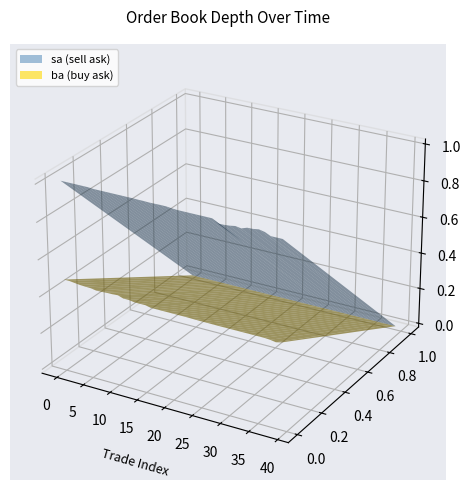

Reading left to right, what are all the values shown in this chart?

sa: 1005600	1005600	1005600	1005600	1005600	1005600	1003100	1003100	1003100	1003100	1003100	1003100	1003000	1003000	1002300	1002300	1001200	1001700	1002300	1002200	998900	996900	996900	996900	996900	996900	996900	996900	977300	977900	980400	985600	980600	991100	992100	996900	990600	976900	976900	976900
ba: 479800	479800	476300	472800	471300	470300	465300	466000	468000	468200	470300	460300	460300	455300	455200	455300	448600	448600	448600	448600	448600	448300	448600	447900	447300	446700	446900	446400	446200	446200	446200	446200	446200	446200	446200	446200	446200	444000	439000	446200